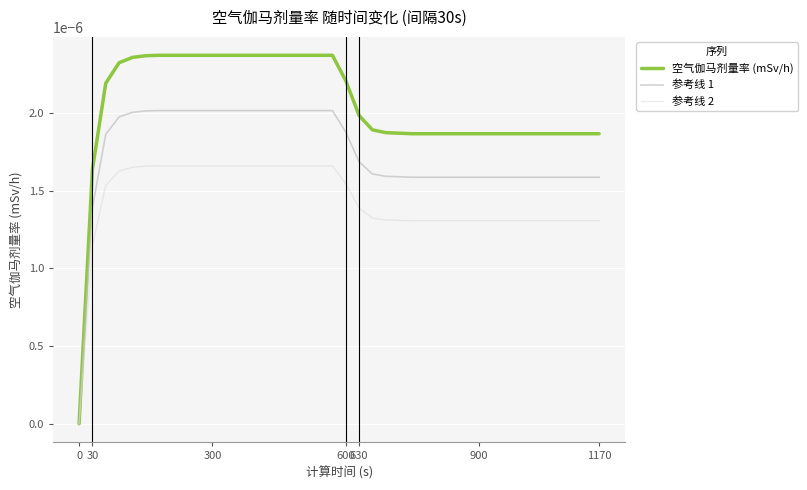

How many series are shown in this chart?

3